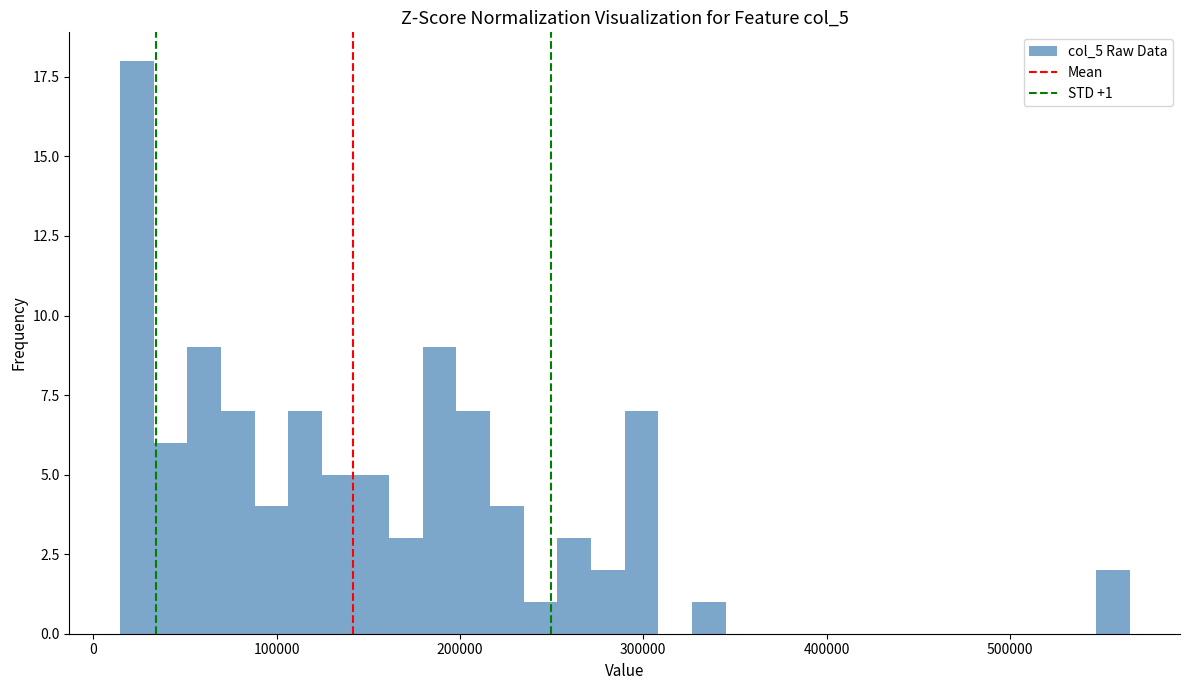

Around what value on the x-axis is the tallest bar? Give the approximate position of its centre, as read against the axis.

20000